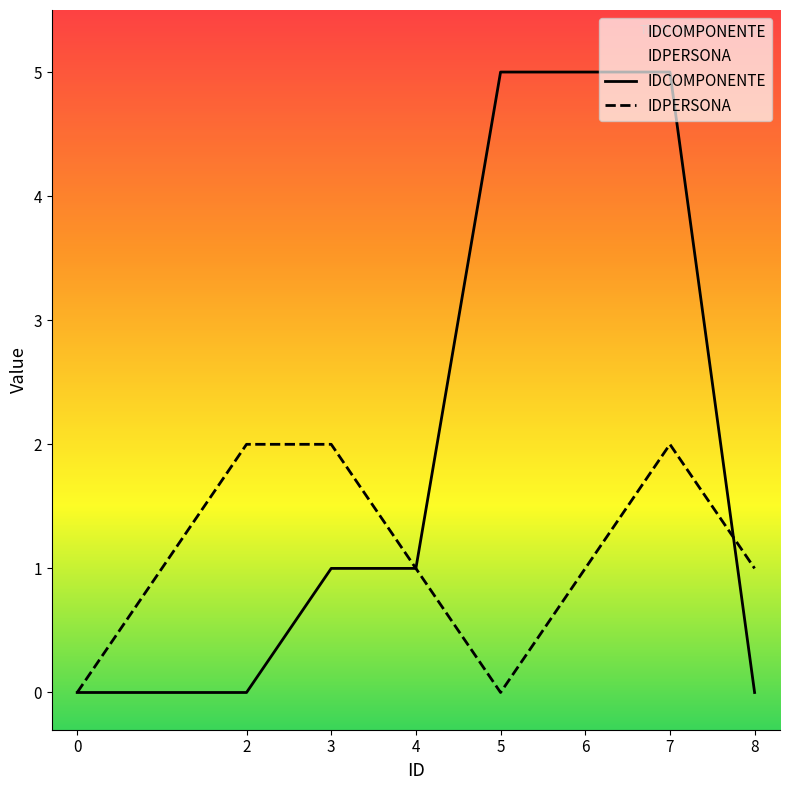

The value of IDPERSONA at 8 is 0. True or false?

False